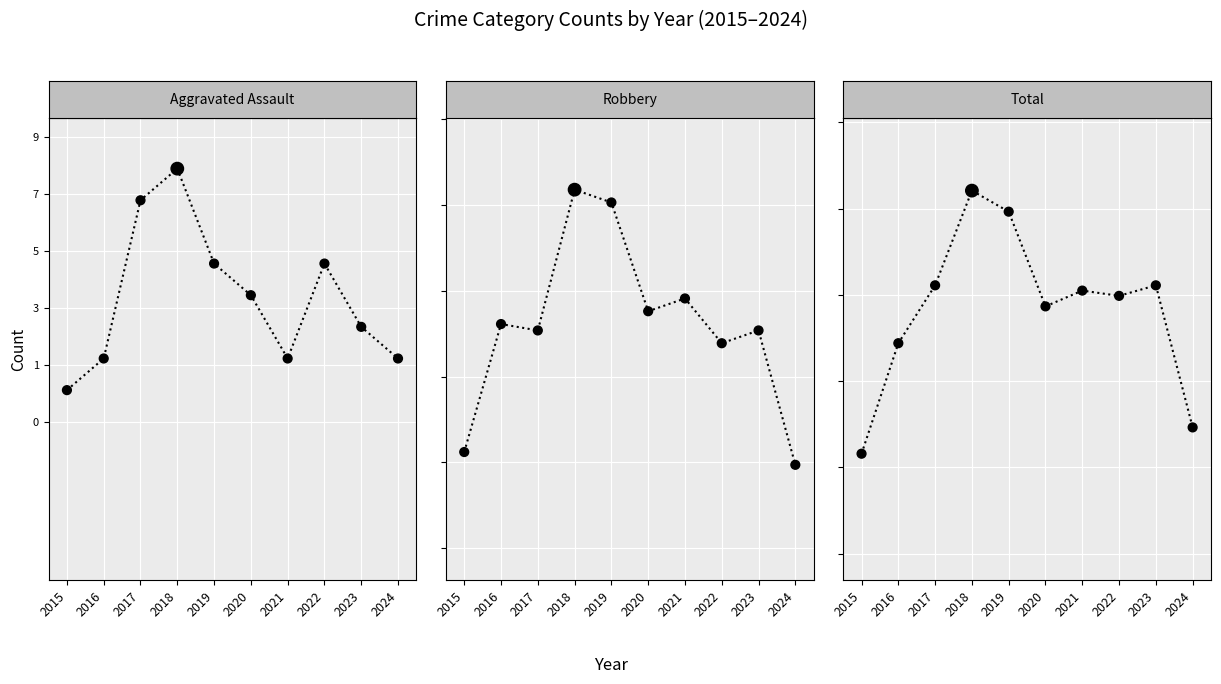

What are all the series names shown in the legend?

Aggravated Assault, Robbery, Total